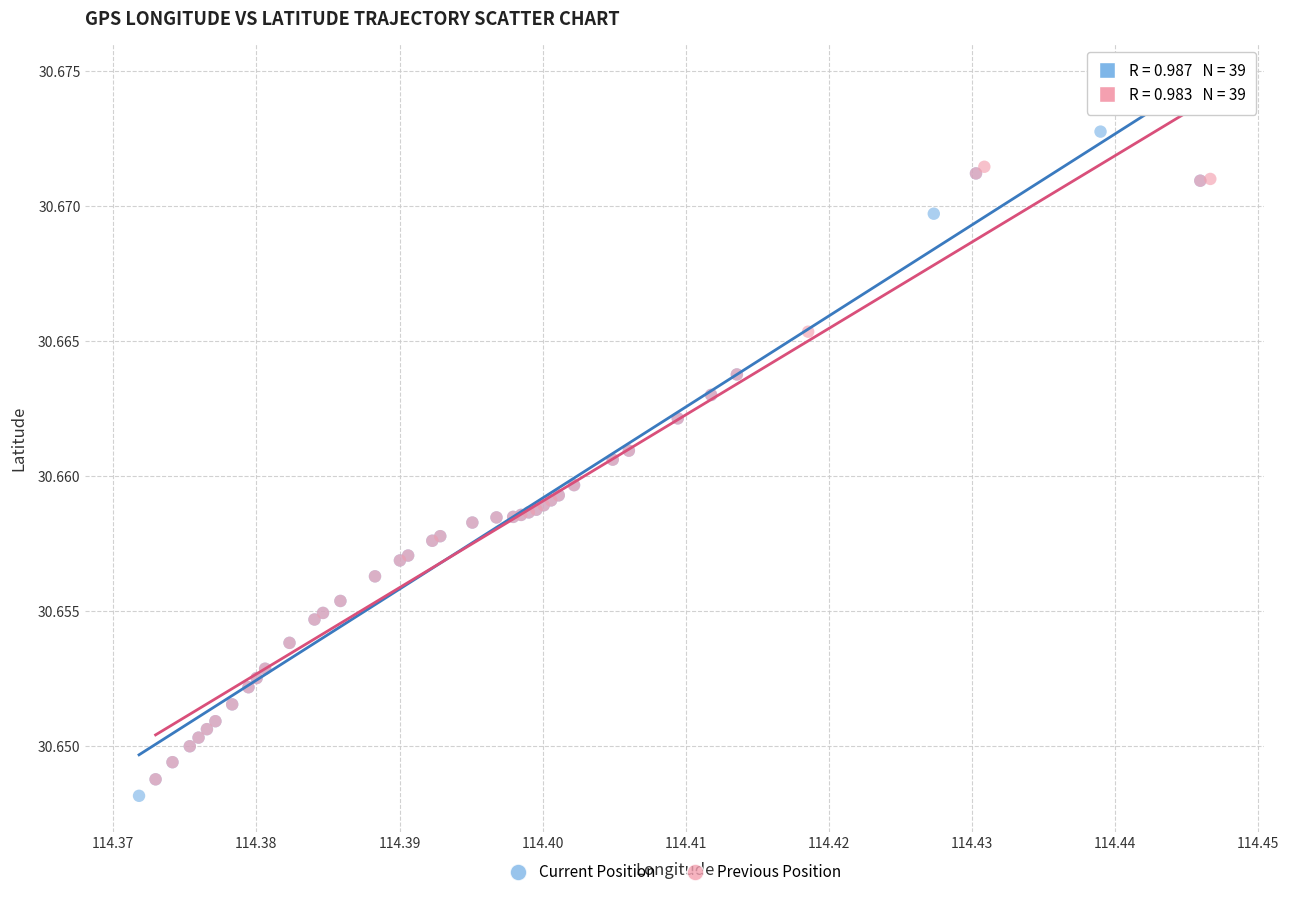

Which series has the largest Y range (max minus min)?

Current Position